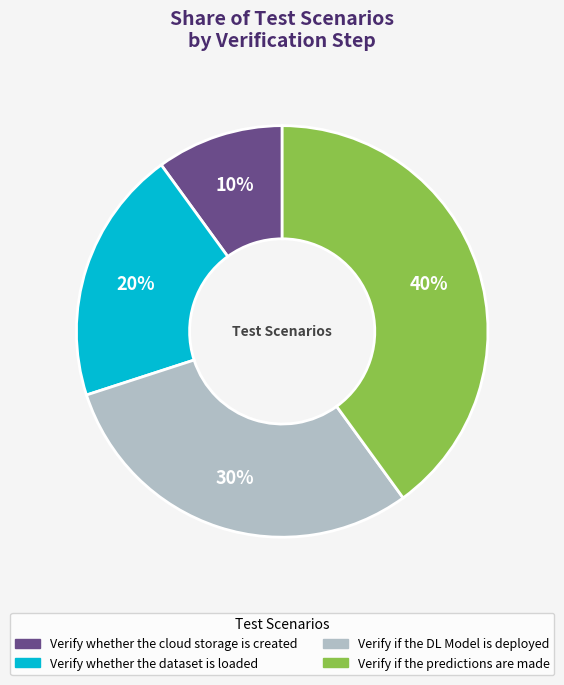

Rank the categories by value from lowest to highest.

Verify whether the cloud storage is created, Verify whether the dataset is loaded, Verify if the DL Model is deployed, Verify if the predictions are made